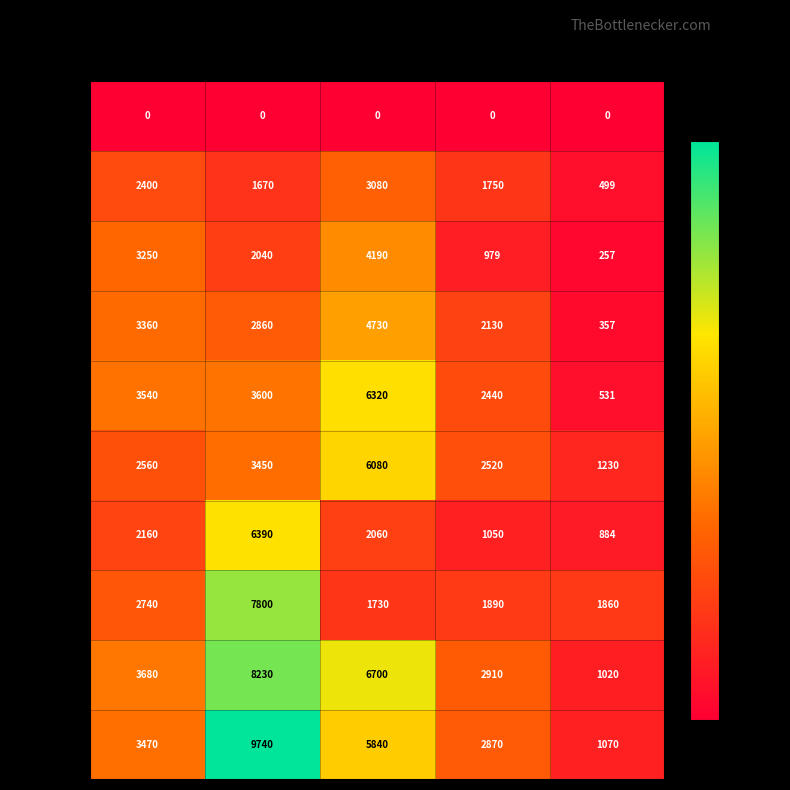

What is the difference between the highest and lowest values at Human 2?

9740